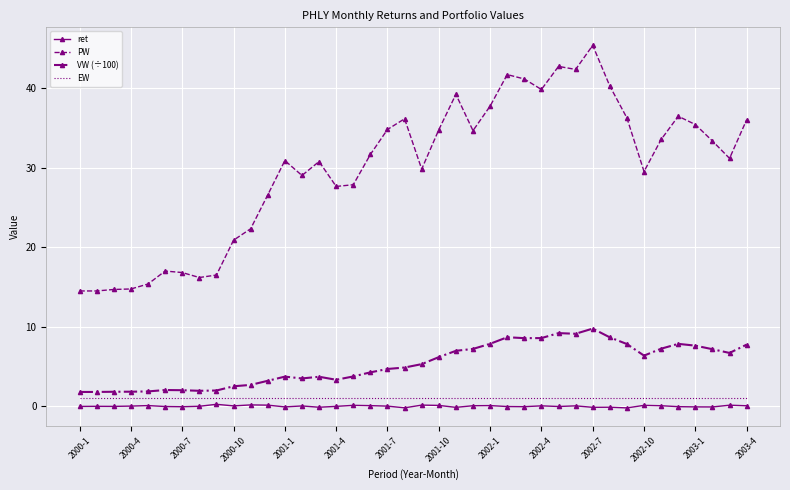

Which series has the widest spread of values?

PW